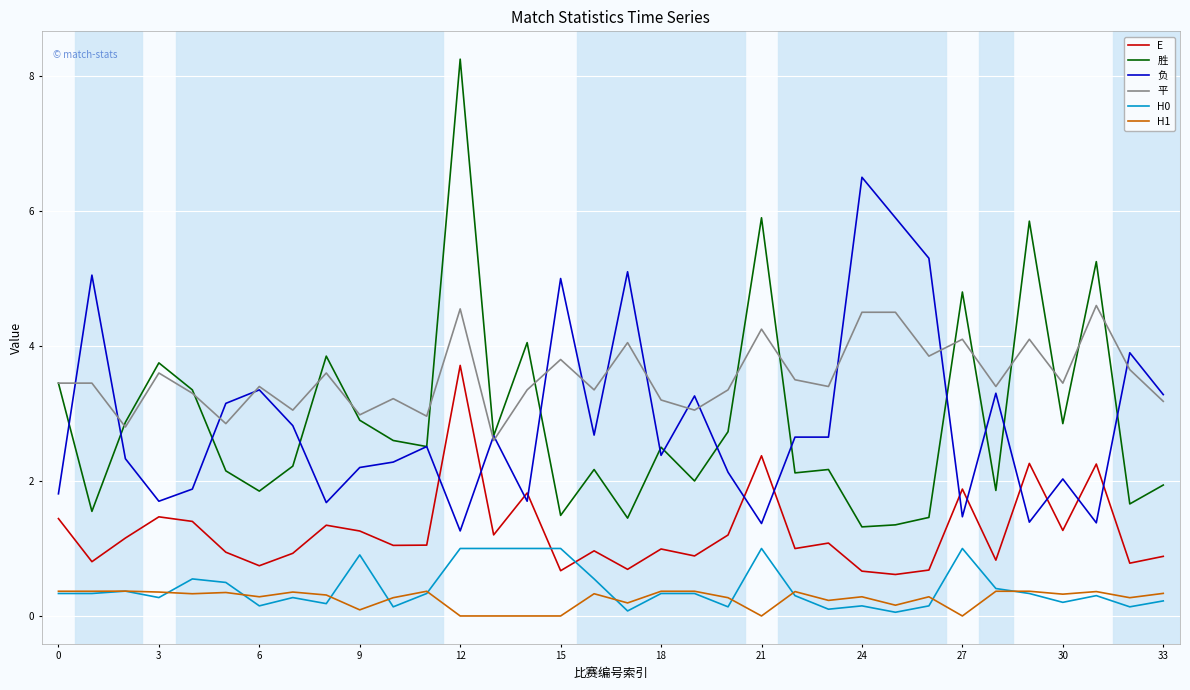

What is the highest value of the 负 series?

6.5